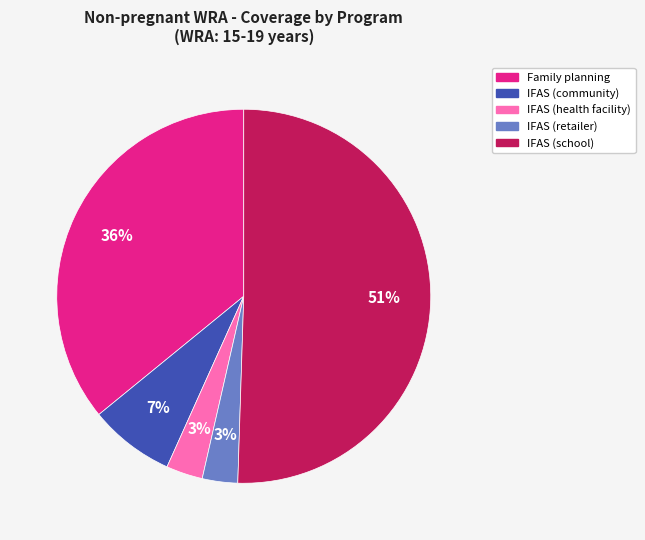

Is IFAS (community) the majority of the pie?

No